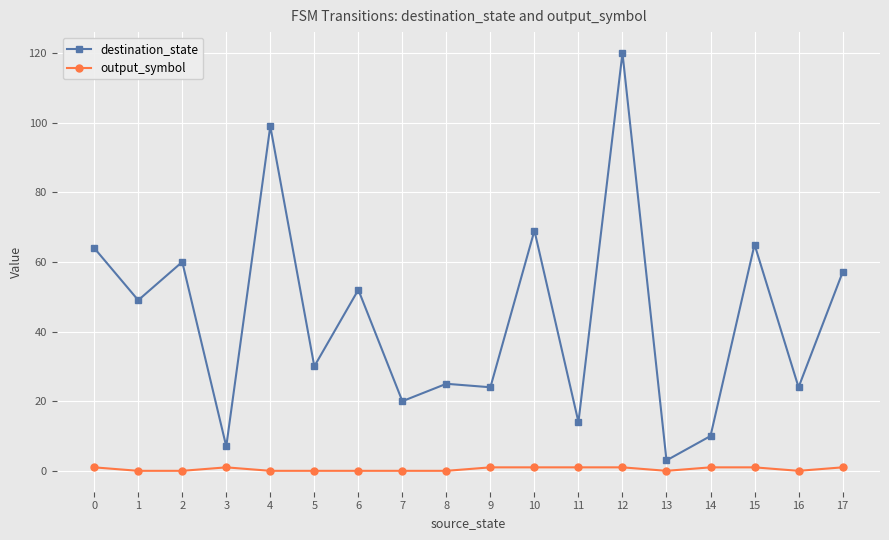

Is this an area chart (filled region under the line)?

No